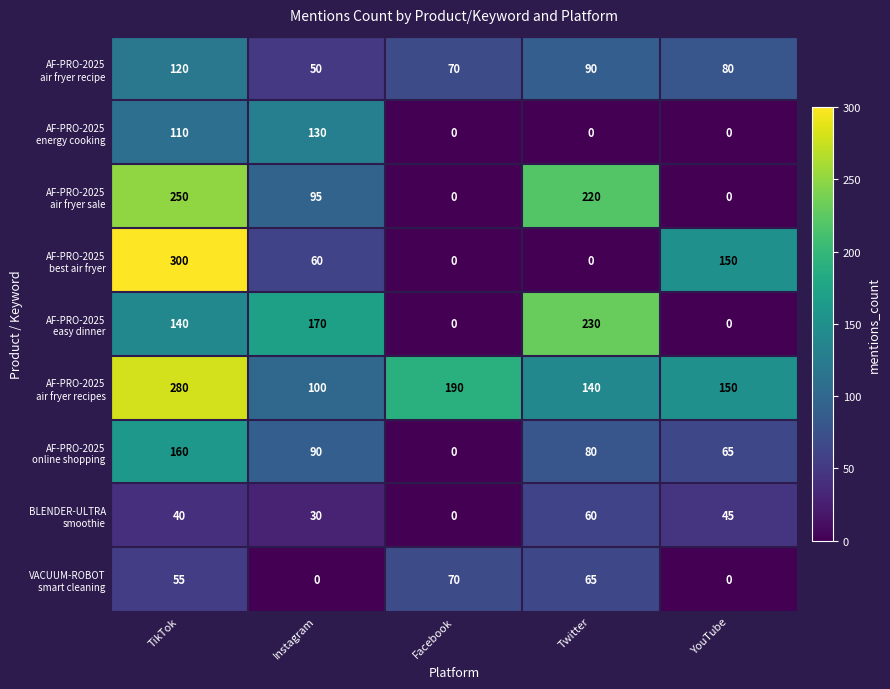

At which category is the sum across all series the highest?

TikTok